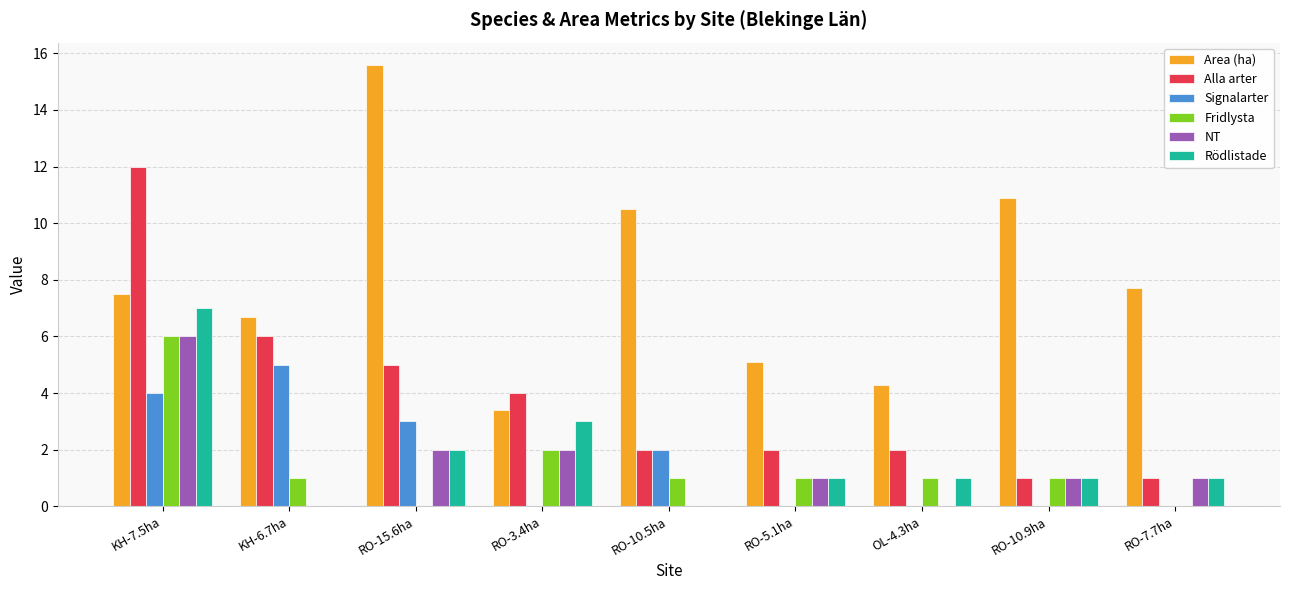

Which category has the highest value in the Area (ha) series?

RO-15.6ha